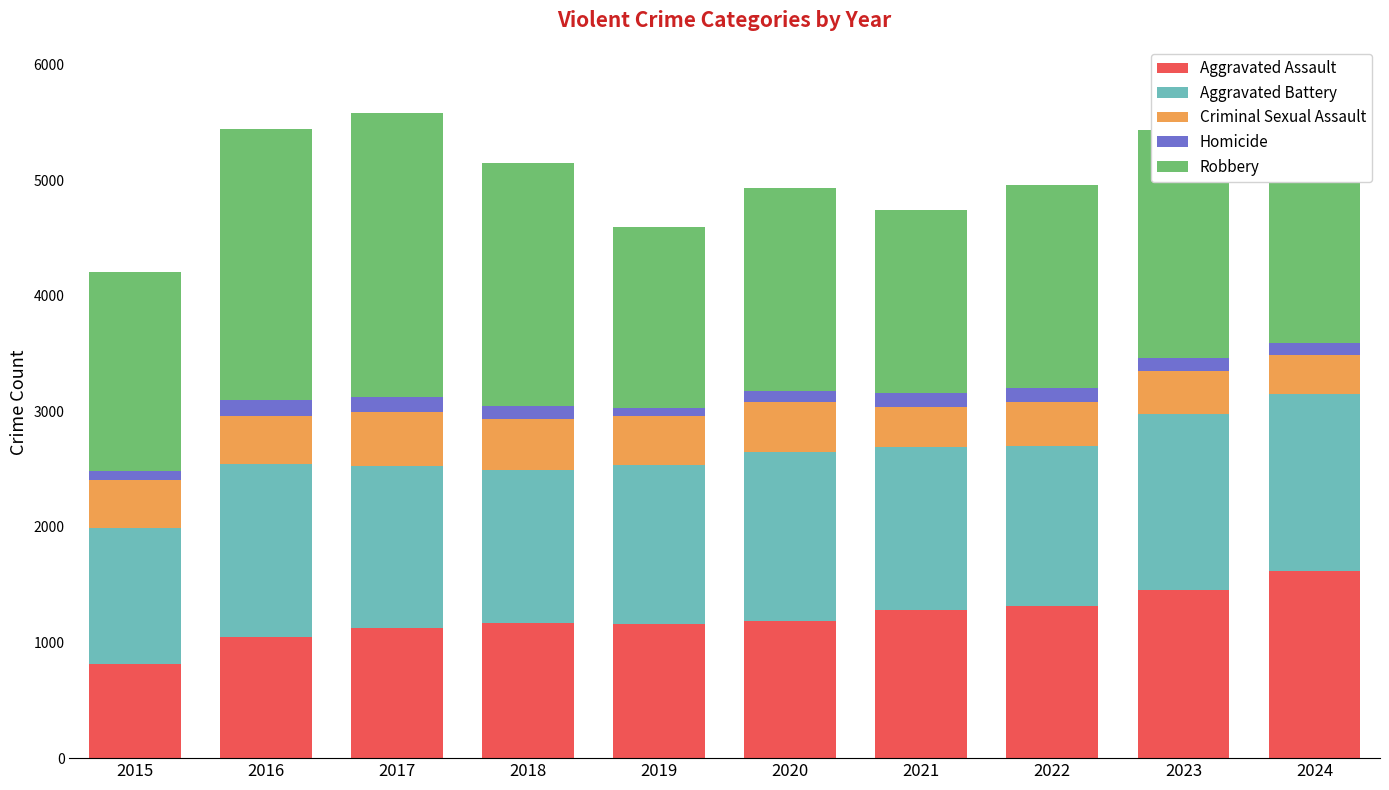

How many bars are there in total?

10